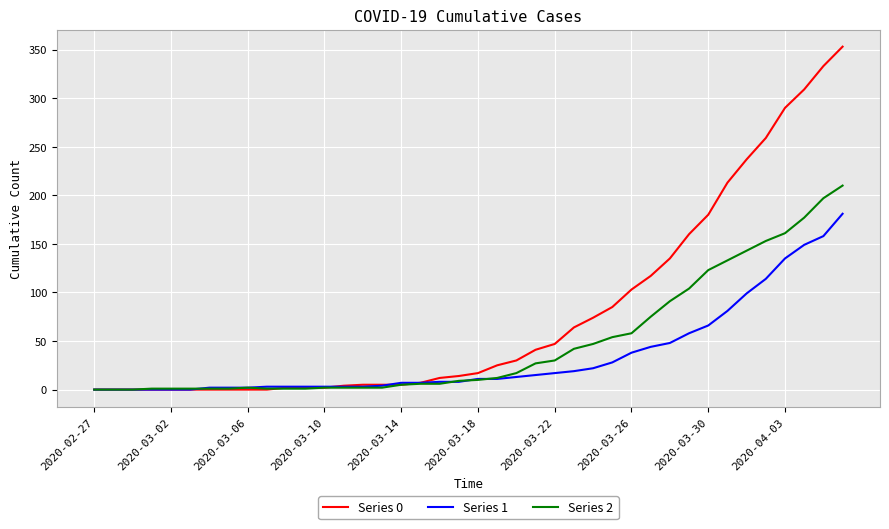

Which series has the largest range (max minus min)?

Series 0